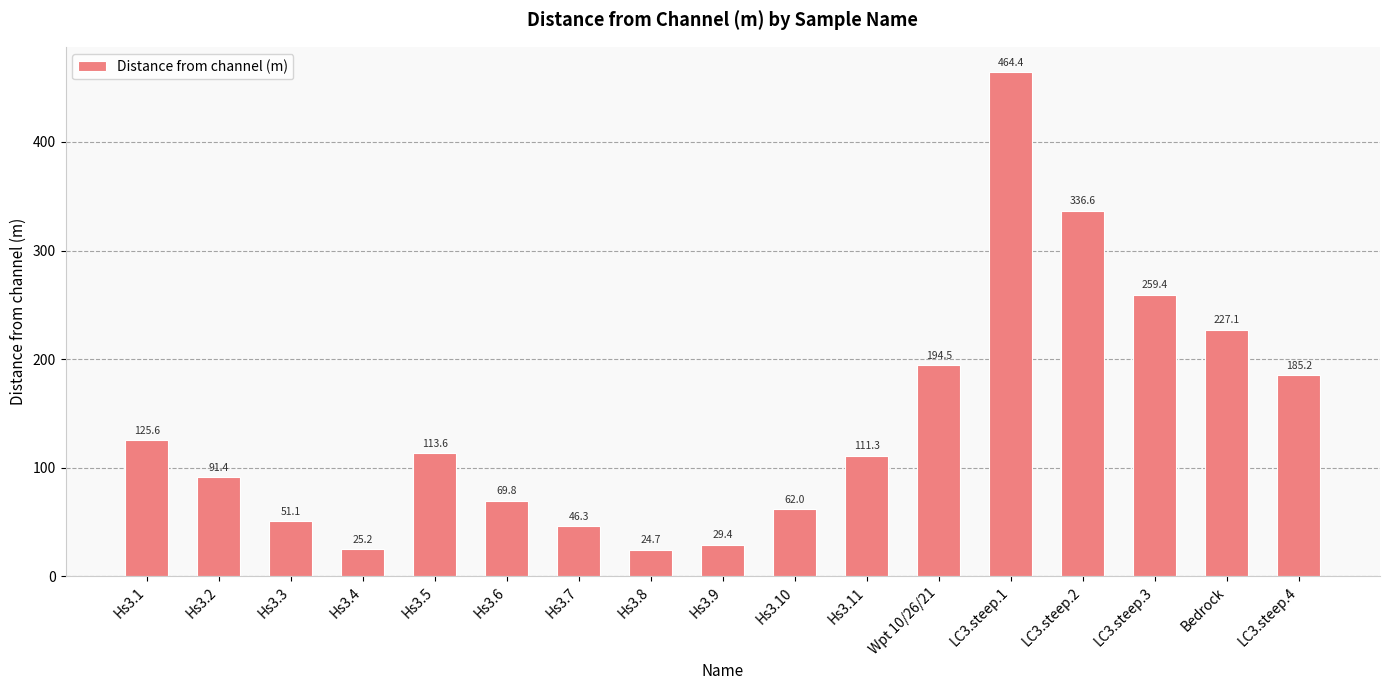

What is the change in value from Hs3.7 to Hs3.9?

-16.9